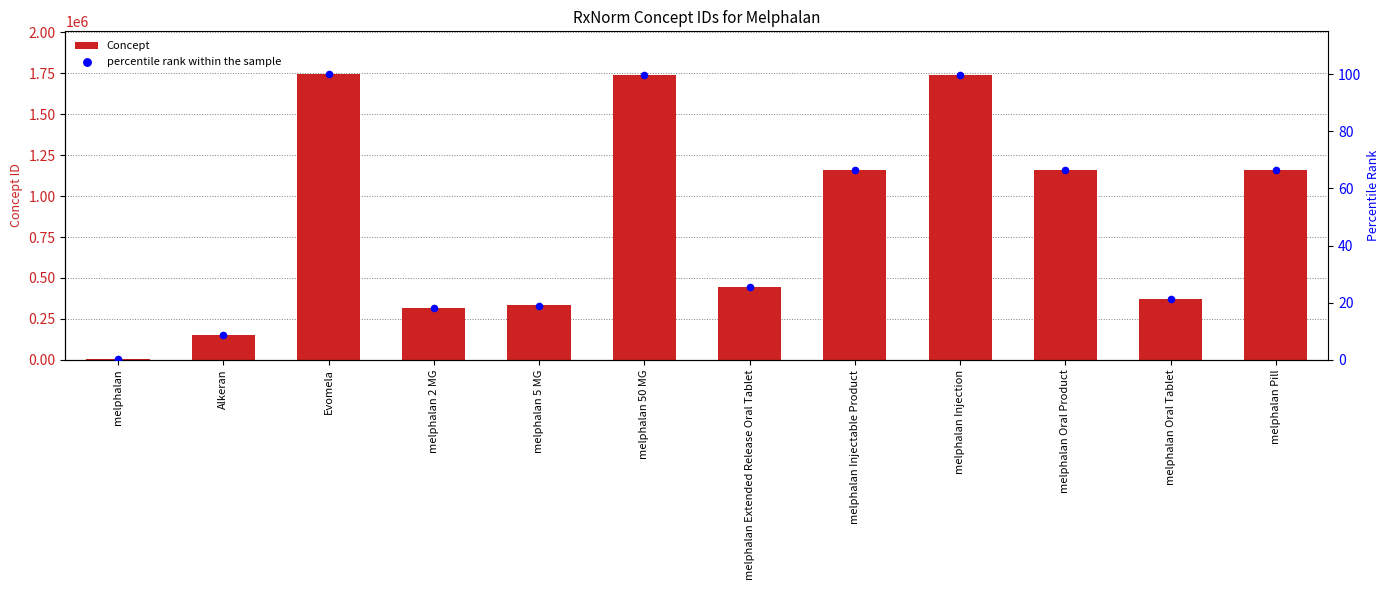

What is the total value across all series at melphalan Oral Product?

1159854.5